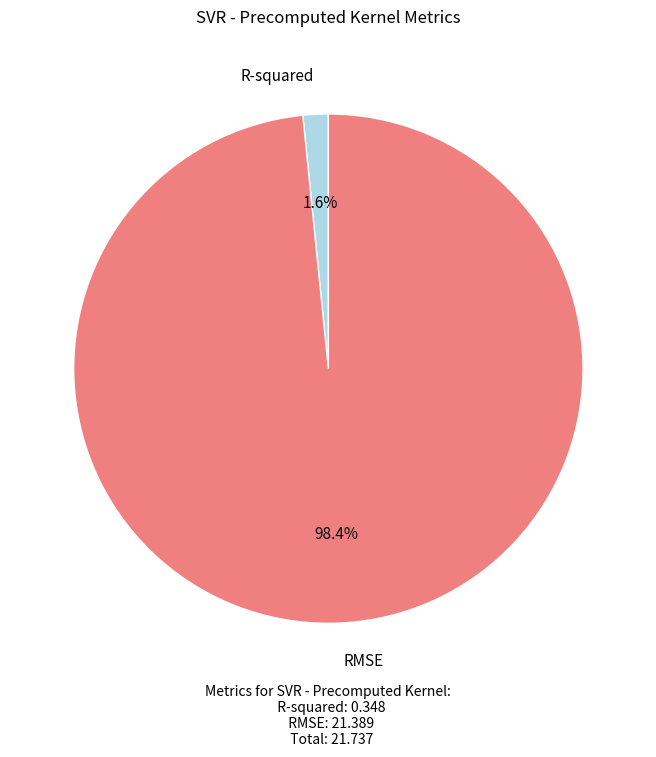

Does any single category account for the majority?

Yes